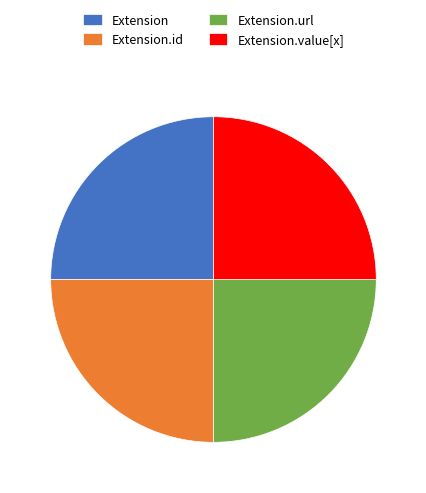

Approximately how many times larger is the value at Extension.value[x] compared to Extension?

1.0